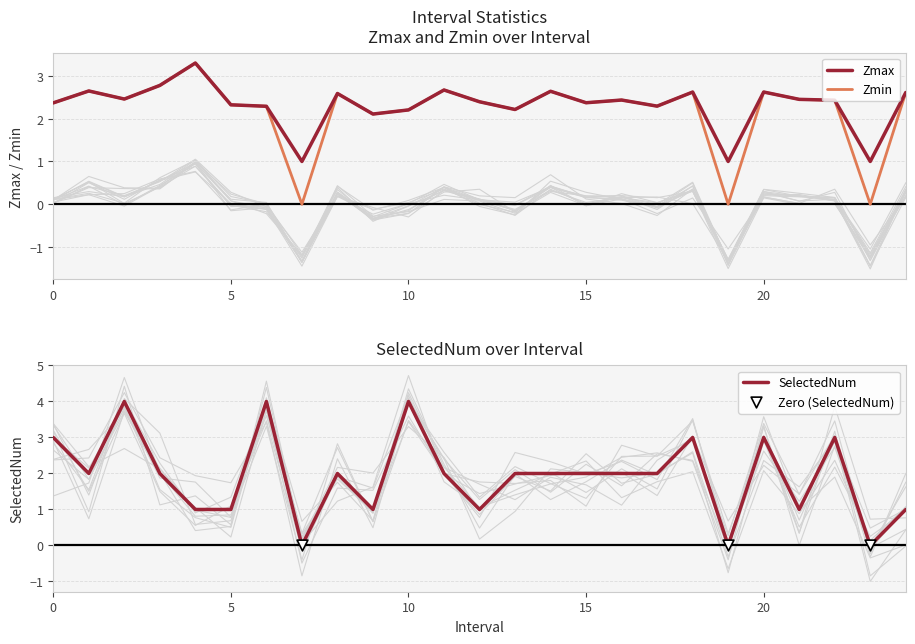

At how many categories does at least one series exceed 1?

22